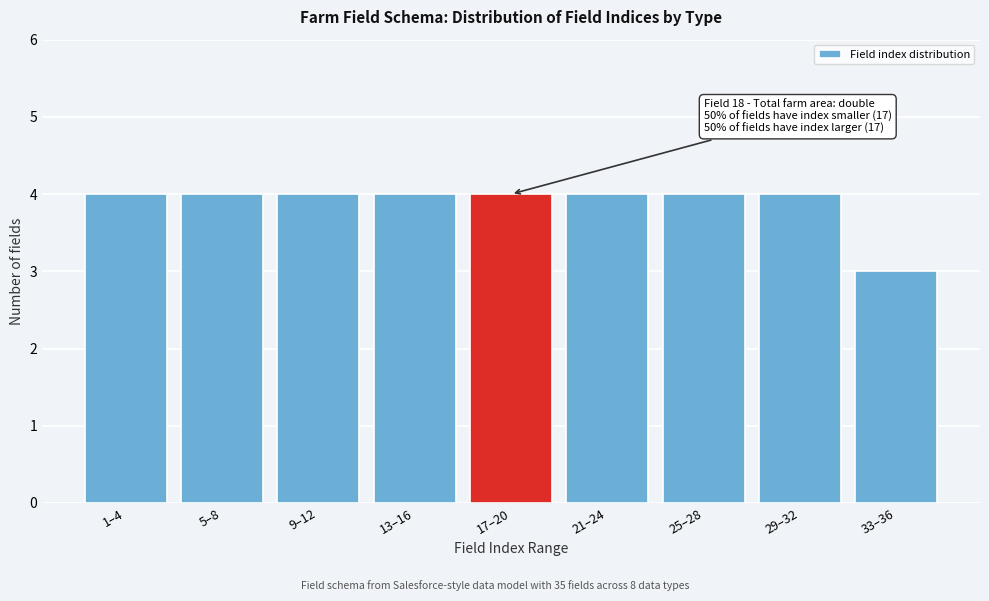

Reading left to right, extract all data points from this chart.

1–4=4	5–8=4	9–12=4	13–16=4	17–20=4	21–24=4	25–28=4	29–32=4	33–36=3